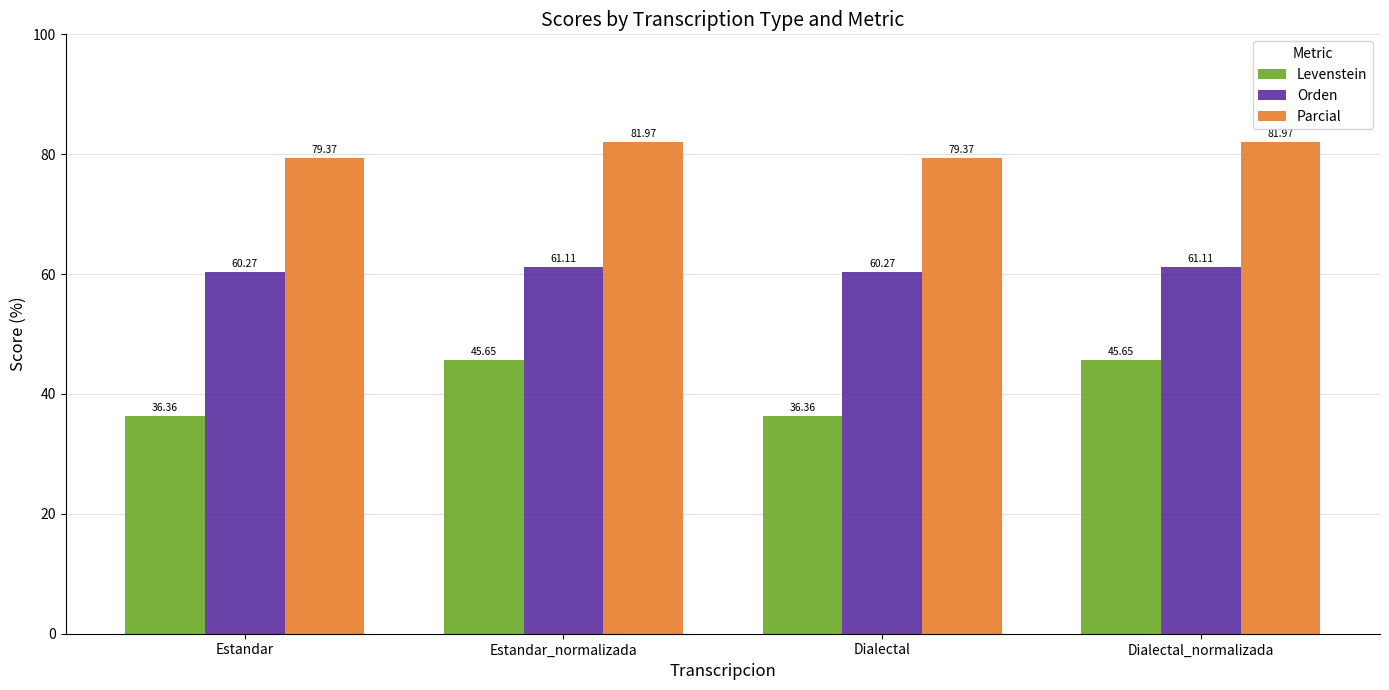

Is the value of Levenstein at Estandar_normalizada greater than the value of Orden at Estandar?

No